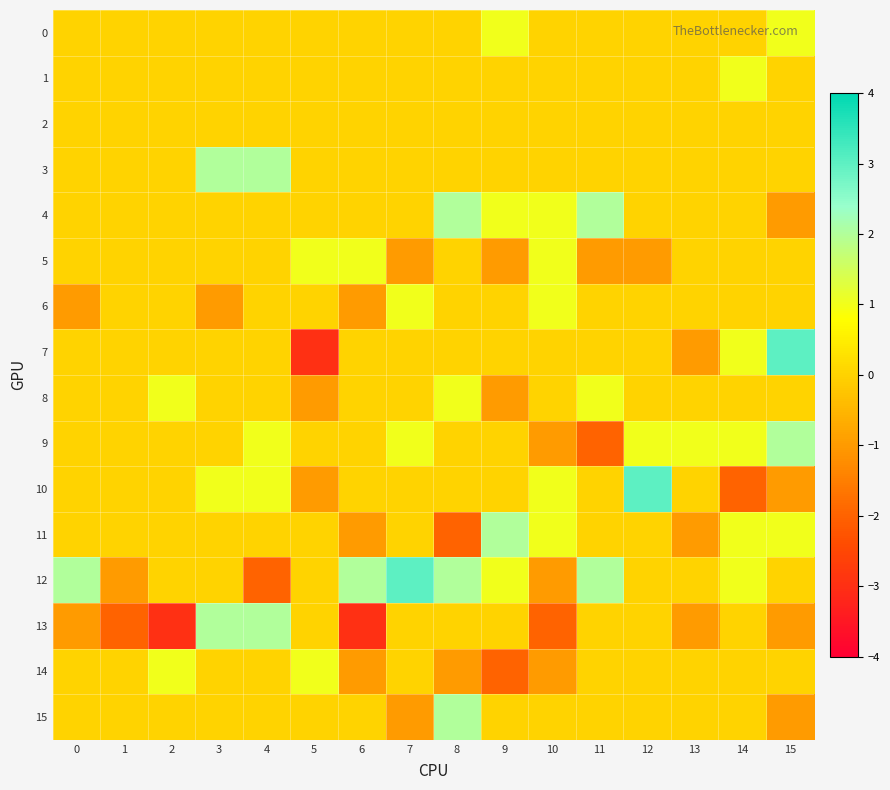

List the series in order of their peak value, highest first.

7, 10, 12, 3, 4, 9, 11, 13, 15, 0, 1, 5, 6, 8, 14, 2